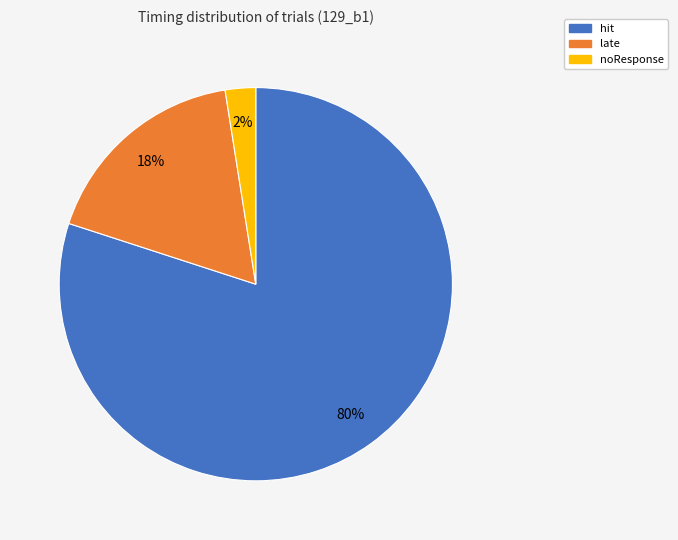

How many slices are in this pie chart?

3